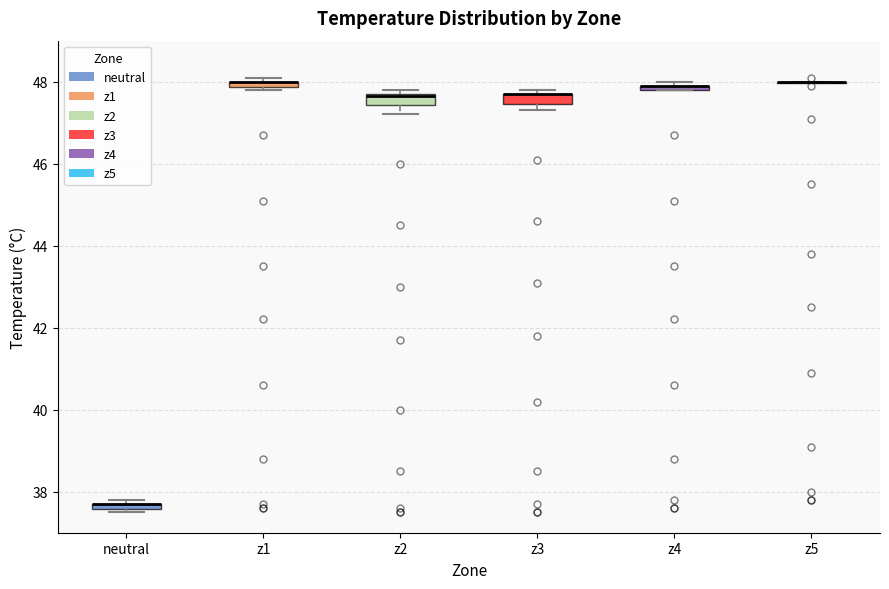

Where is the upper edge of the box for neutral on the y-axis? The values are not printed on the chart, so give them approximately, as read against the axis.

37.8